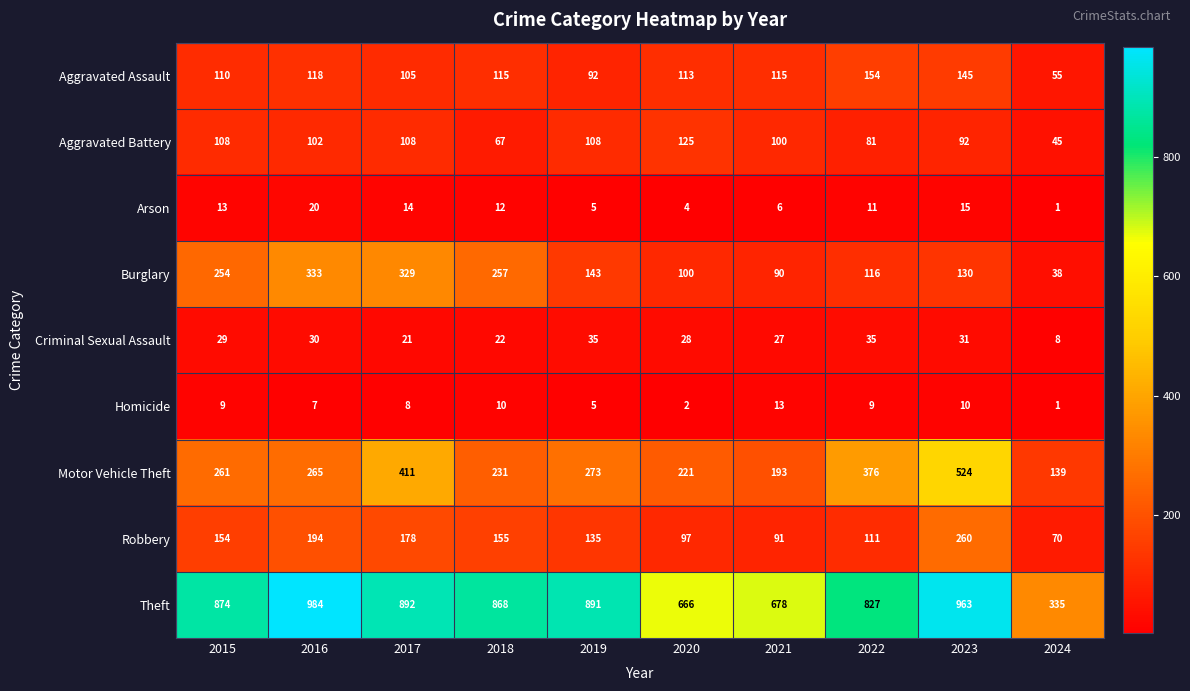

Which label corresponds to the largest value in the chart?

2016